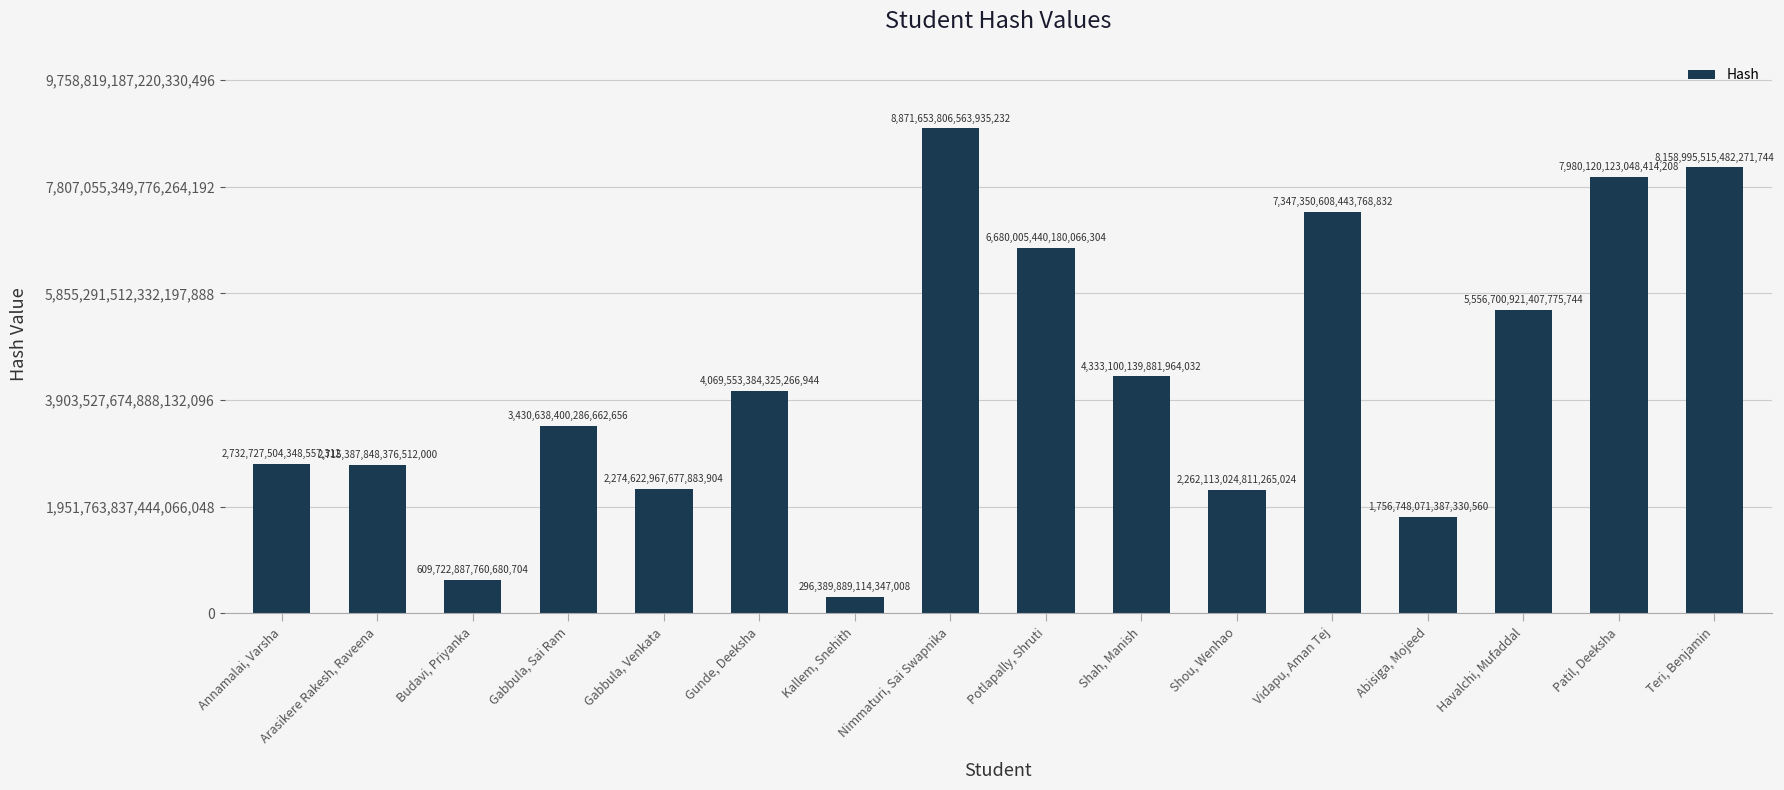

Which label corresponds to the smallest value in the chart?

Kallem, Snehith